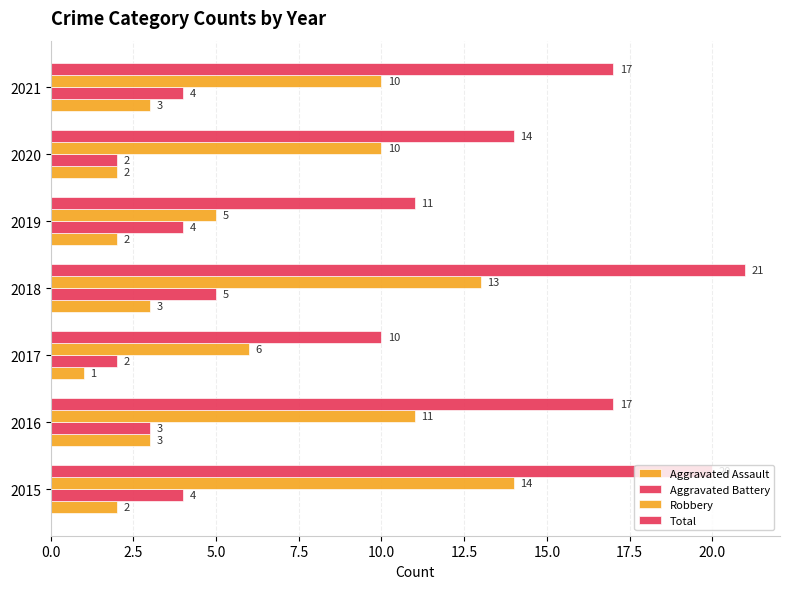

How many values in the Aggravated Battery series are below 4?

3